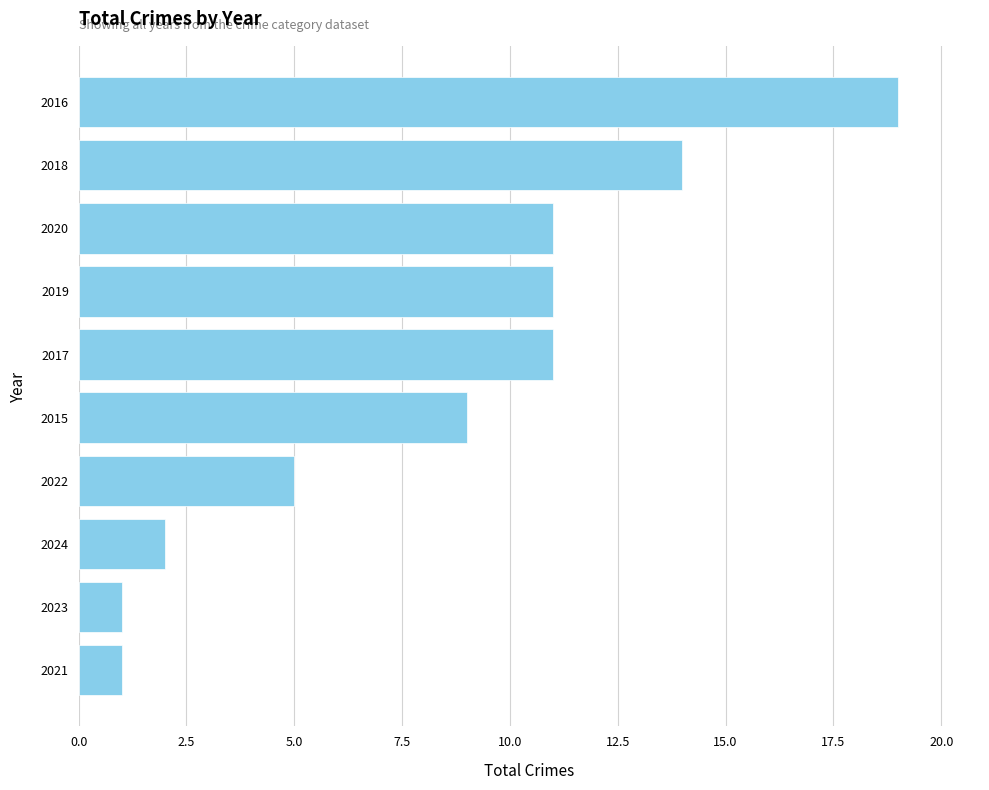

Does the chart contain stacked bars?

No